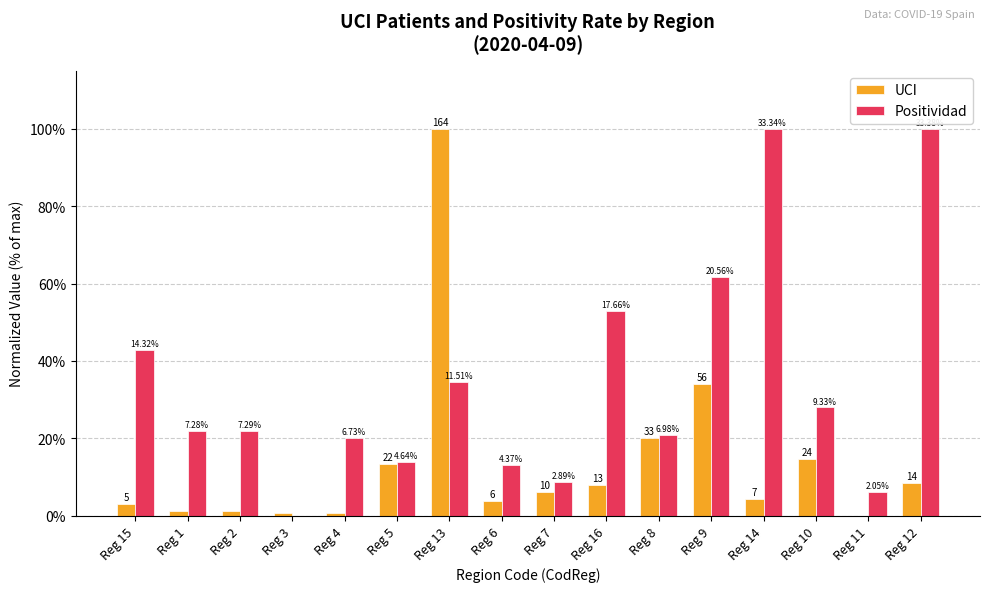

Are the bars grouped side by side (vs. stacked)?

Yes